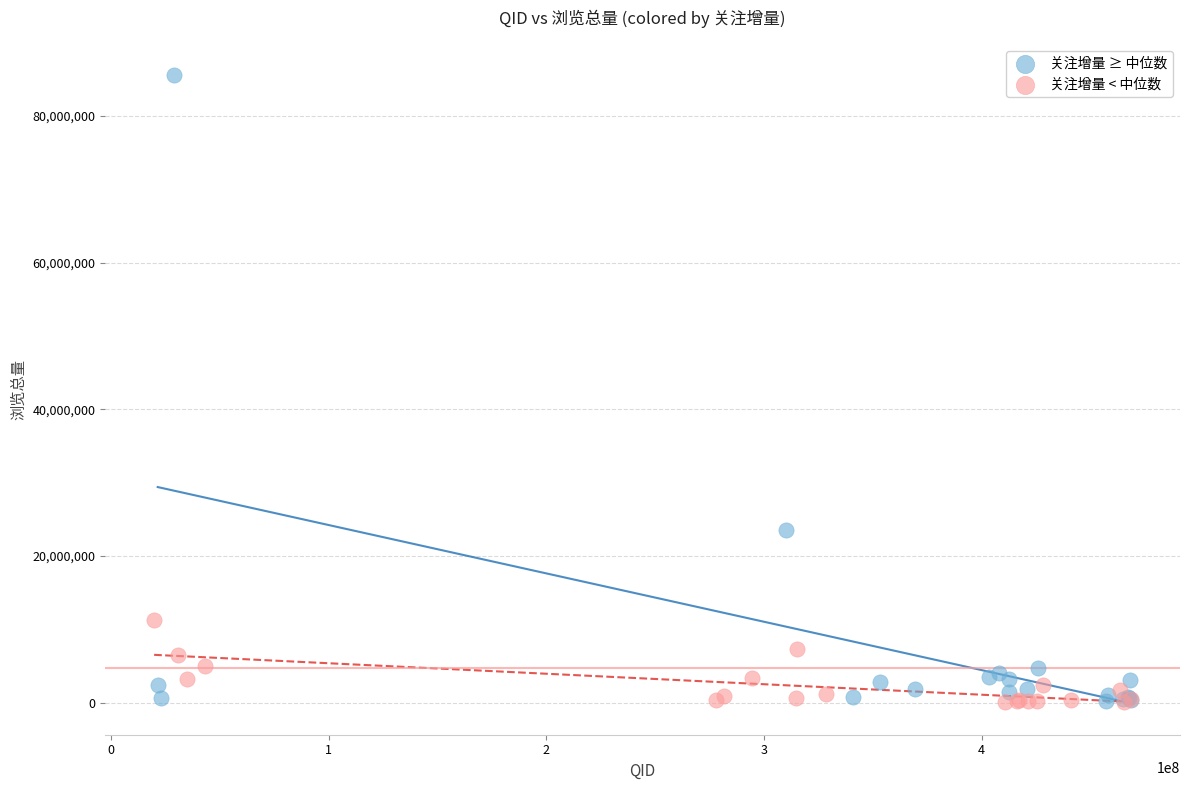

Which series reaches the maximum Y coordinate?

关注增量 ≥ 中位数